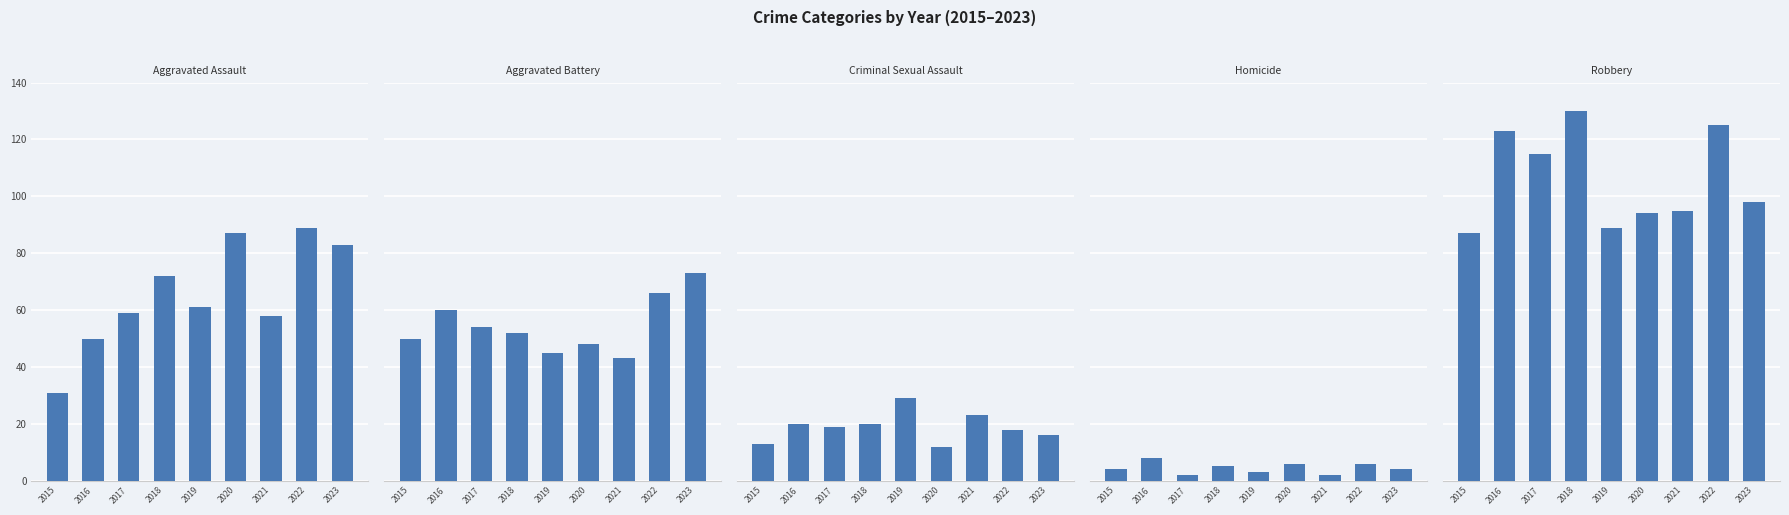

Reading left to right, transcribe all the data shown in this chart.

Aggravated Assault: 2015=31	2016=50	2017=59	2018=72	2019=61	2020=87	2021=58	2022=89	2023=83
Aggravated Battery: 2015=50	2016=60	2017=54	2018=52	2019=45	2020=48	2021=43	2022=66	2023=73
Criminal Sexual Assault: 2015=13	2016=20	2017=19	2018=20	2019=29	2020=12	2021=23	2022=18	2023=16
Homicide: 2015=4	2016=8	2017=2	2018=5	2019=3	2020=6	2021=2	2022=6	2023=4
Robbery: 2015=87	2016=123	2017=115	2018=130	2019=89	2020=94	2021=95	2022=125	2023=98